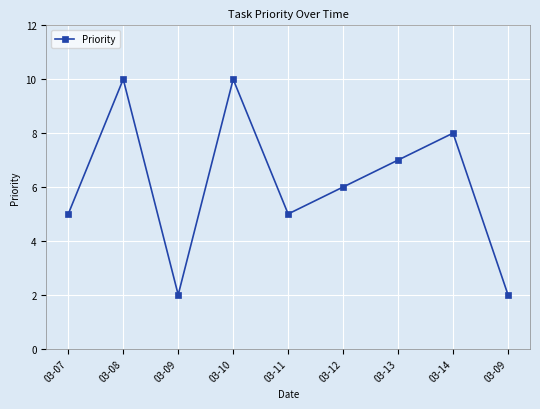

Between 03-11 and 03-12, which is larger?

03-12